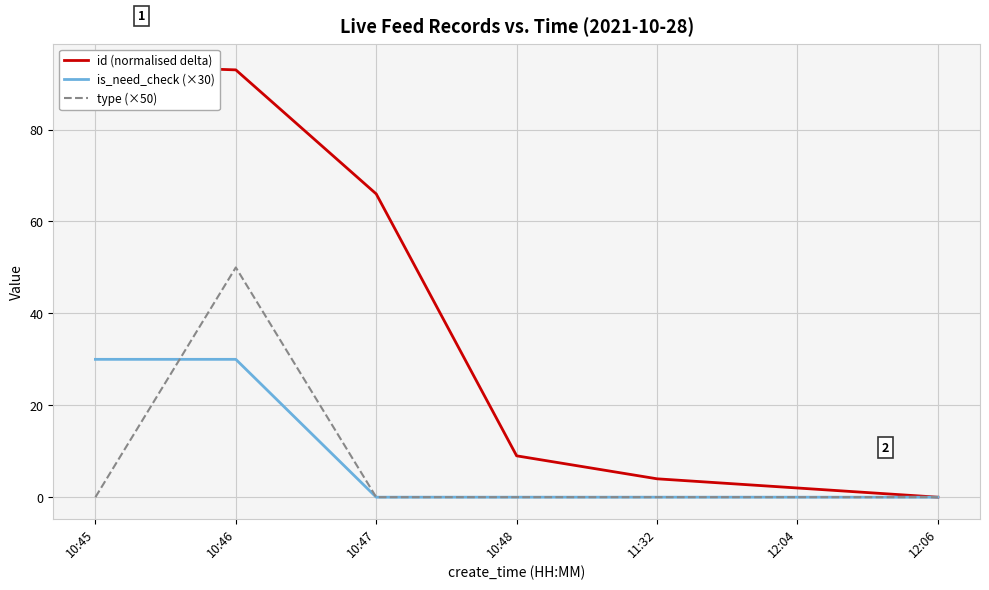

True or false: is_need_check (×30) and id (normalised delta) intersect in this chart.

False